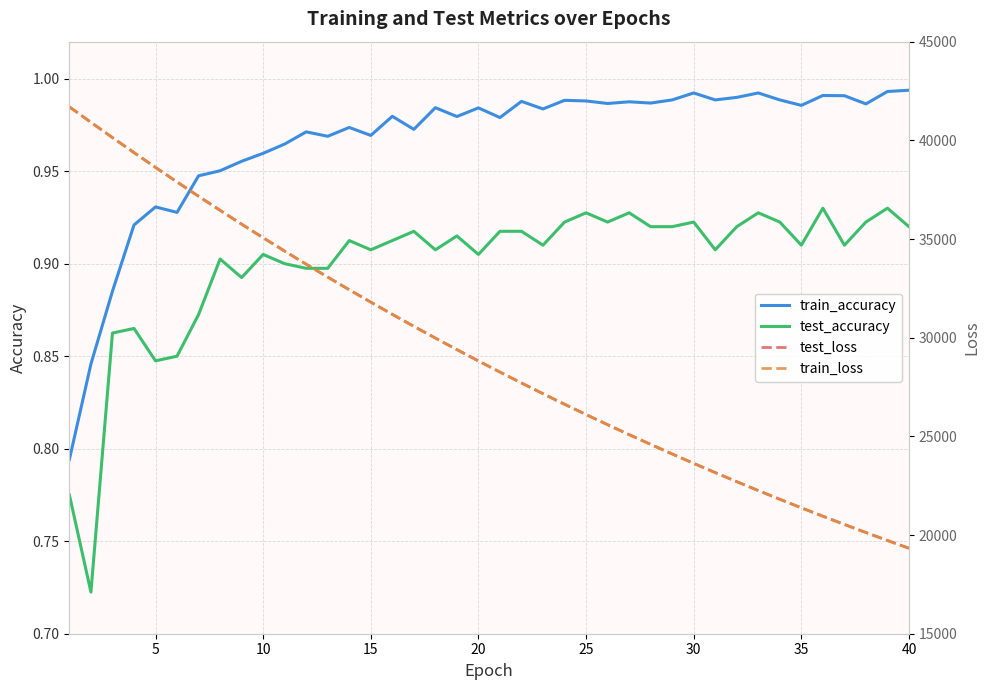

The value of train_accuracy at 15 is 1.3. True or false?

False